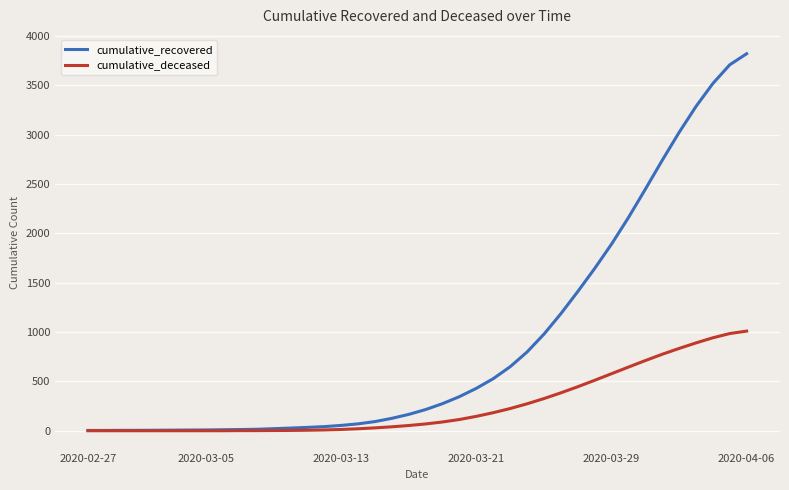

Rank the series by their maximum value, from lowest to highest.

cumulative_deceased, cumulative_recovered